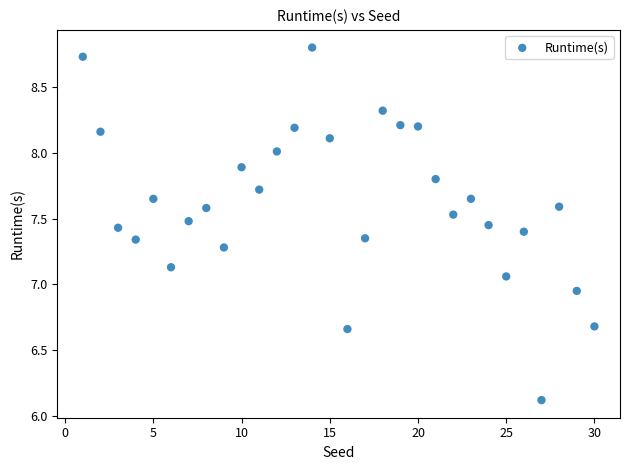

What is the range of Y values (max minus min)?

2.7